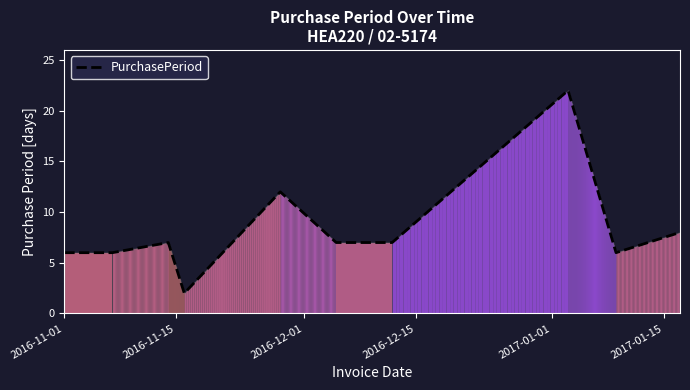

What is the difference between the maximum and minimum values?

20